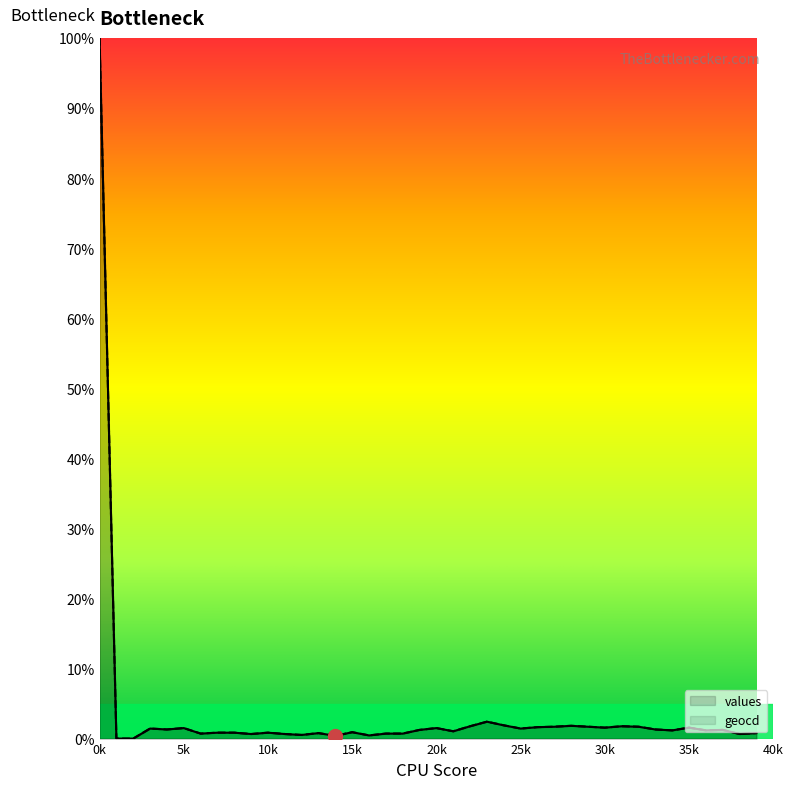

Rank the categories by geocd value from highest to lowest.

0, 23, 24, 28, 22, 31, 27, 29, 32, 26, 30, 35, 5, 20, 3, 25, 4, 33, 19, 37, 34, 36, 21, 15, 7, 8, 10, 13, 39, 6, 17, 18, 9, 11, 38, 12, 16, 14, 1, 2